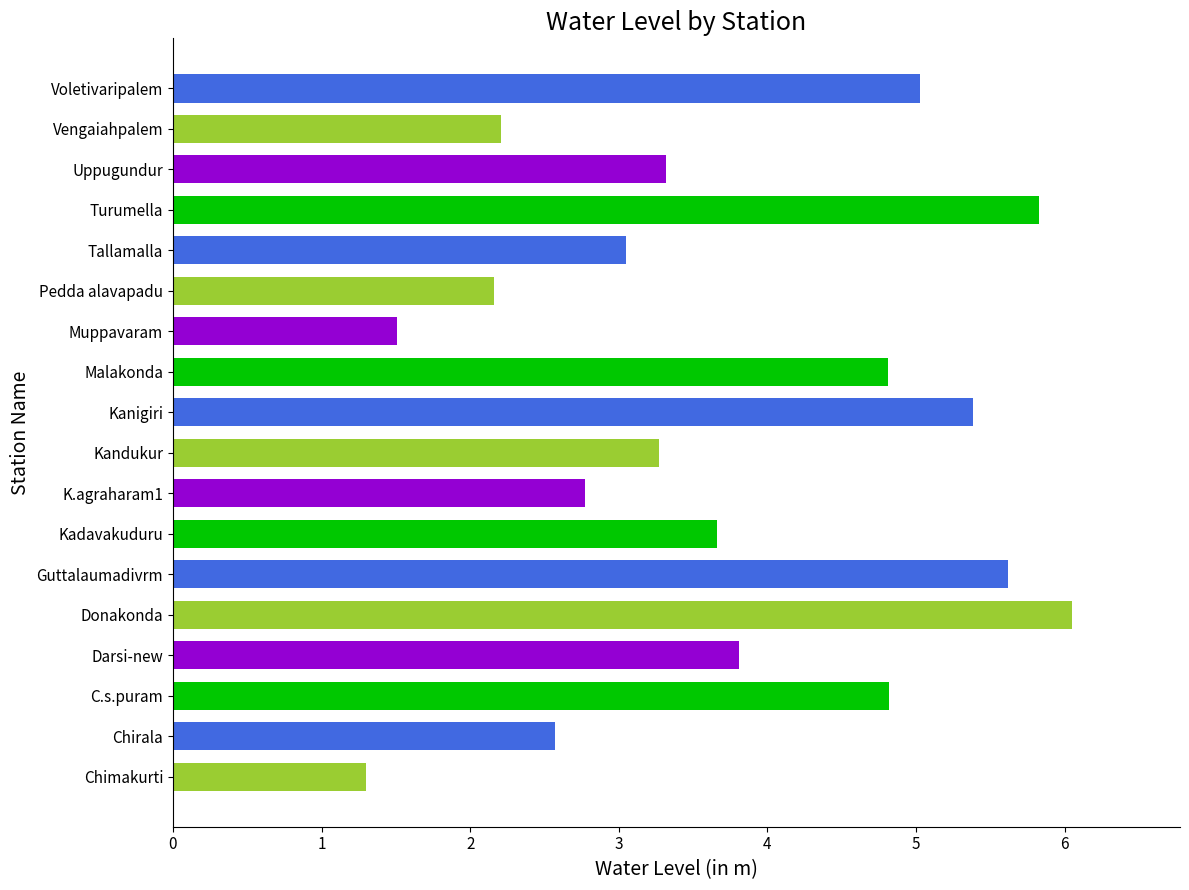

Read the value at Chirala.

2.6